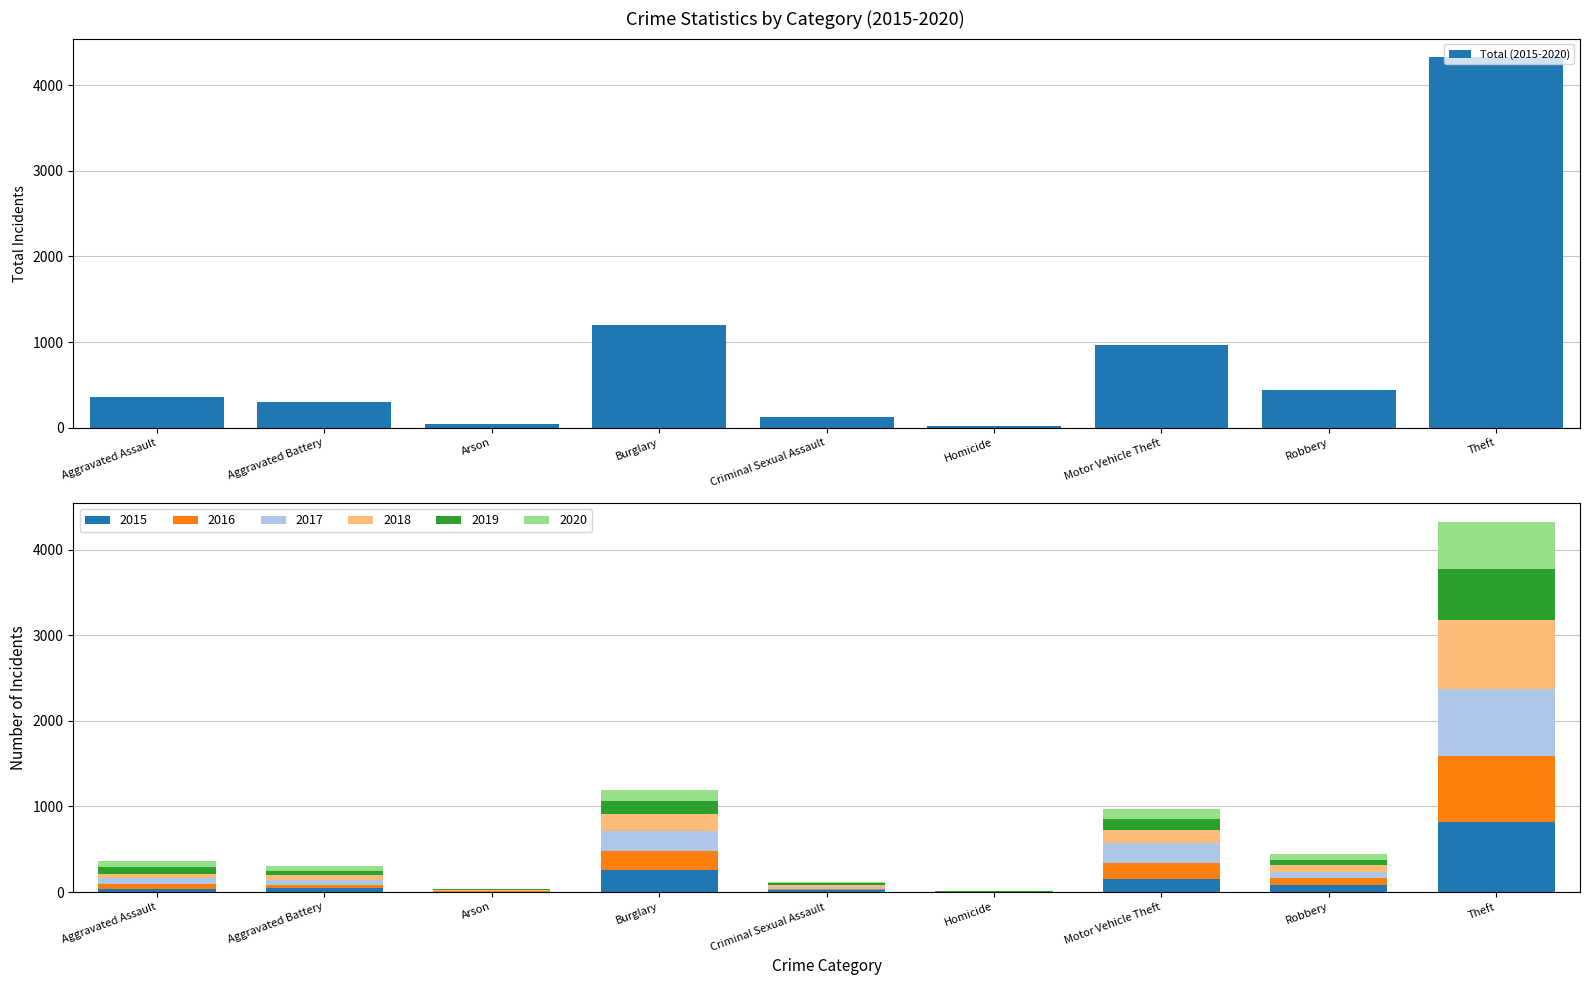

The chart shows a value of 66 at Criminal Sexual Assault. True or false?

False